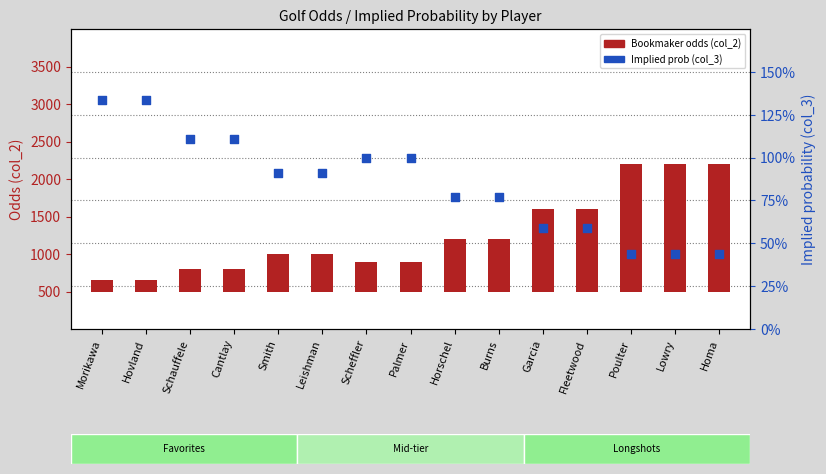

Is the value of Book implied prob (col_3) at Leishman greater than the value of Bookmaker odds (col_2) at Garcia?

No